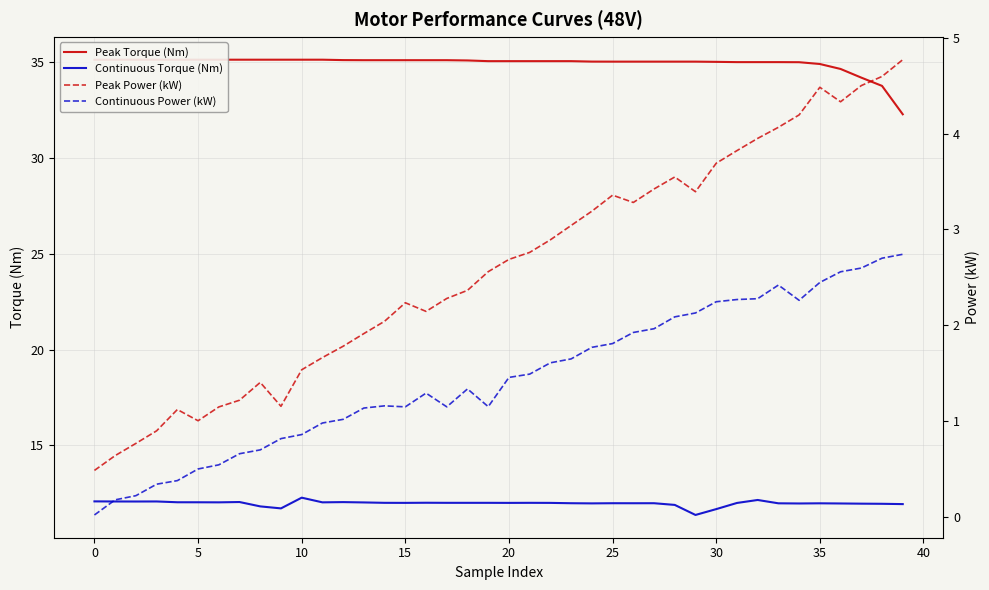

True or false: Continuous Torque (Nm) has a value of 2.5 at 25.

False